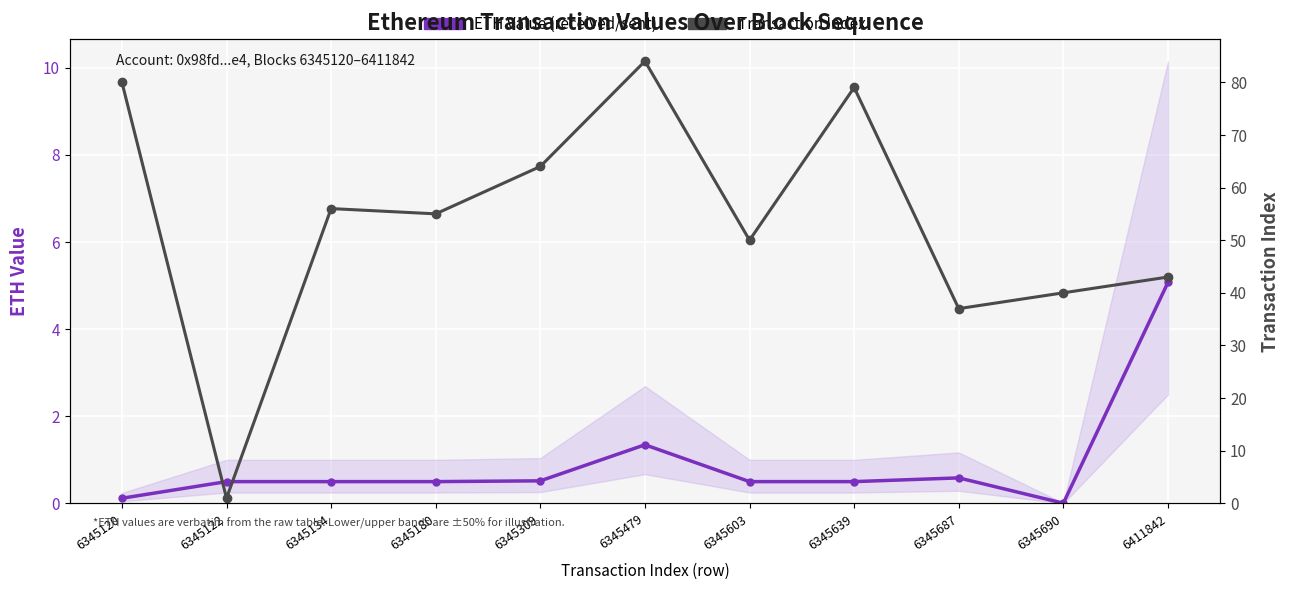

Reading right to left, transcribe all the data shown in this chart.

ETH Value (received/sent): 5.1	0.0	0.6	0.5	0.5	1.3	0.5	0.5	0.5	0.5	0.1
Transaction Index: 43.0	40.0	37.0	79.0	50.0	84.0	64.0	55.0	56.0	1.0	80.0